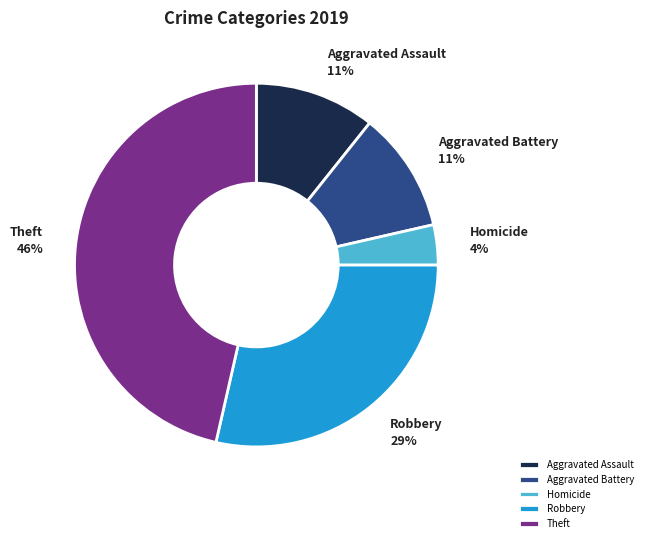

Is there any slice that represents more than half of the pie?

No